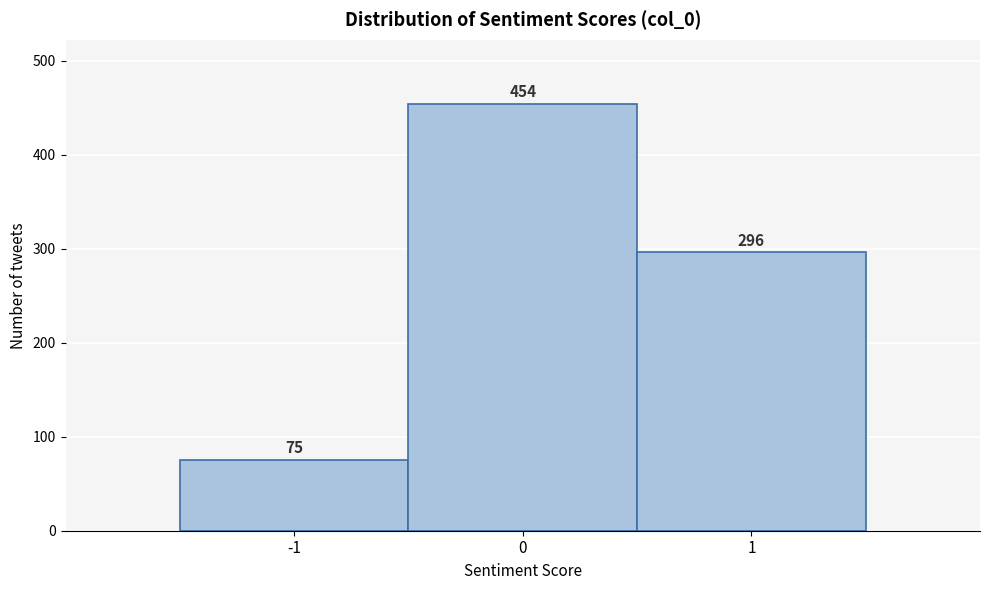

How tall is the bar that spans 0.5 to 1.5 on the x-axis?

296